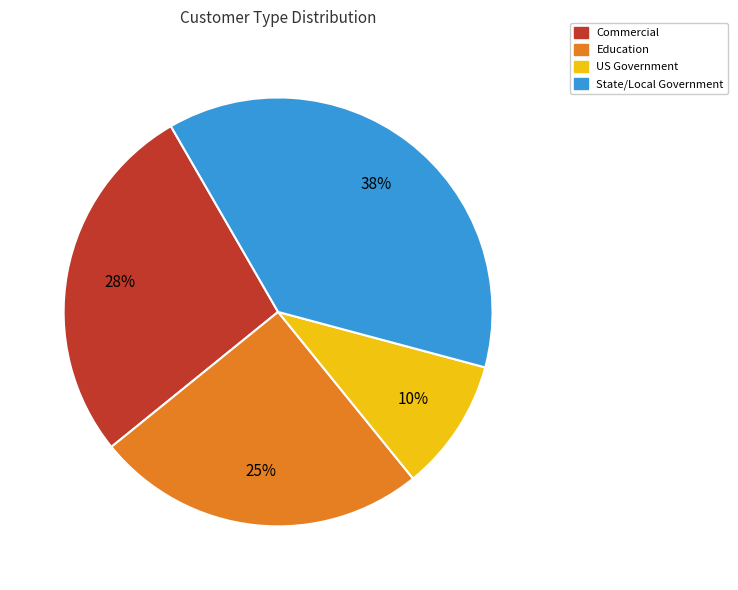

True or false: Education accounts for 25% of the total.

True